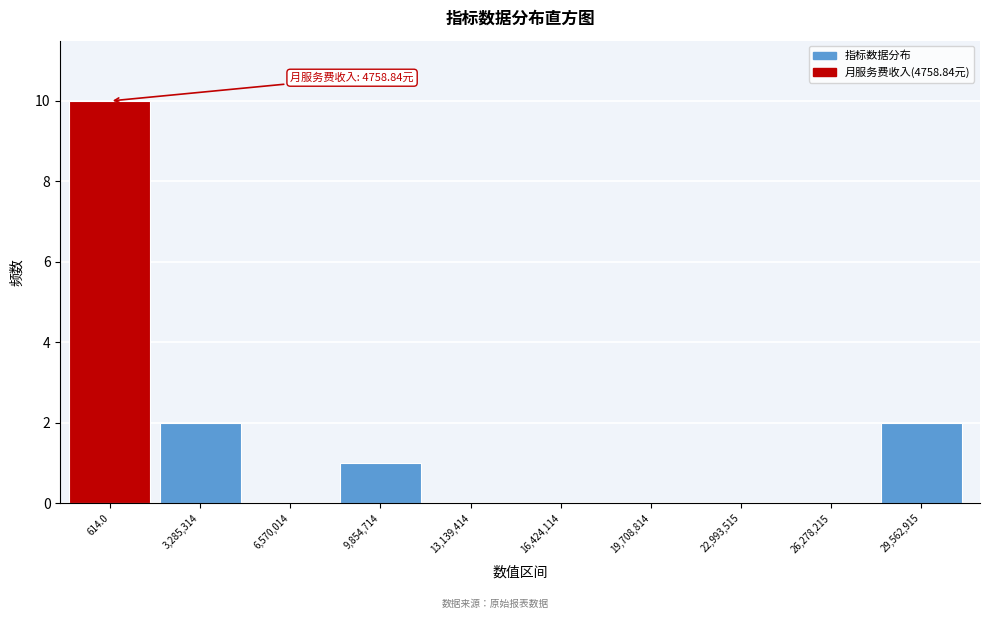

Reading left to right, list all the values displayed in this chart.

614.0=10	3,285,314=2	6,570,014=0	9,854,714=1	13,139,414=0	16,424,114=0	19,708,814=0	22,993,515=0	26,278,215=0	29,562,915=2